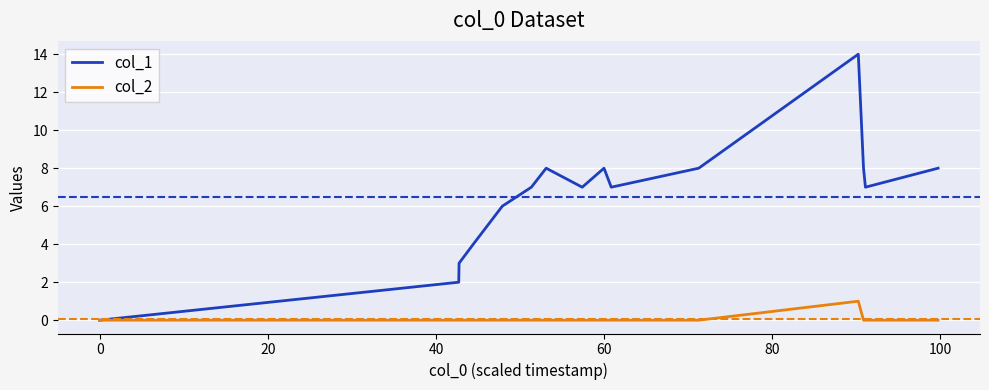

Which series has the widest spread of values?

col_1